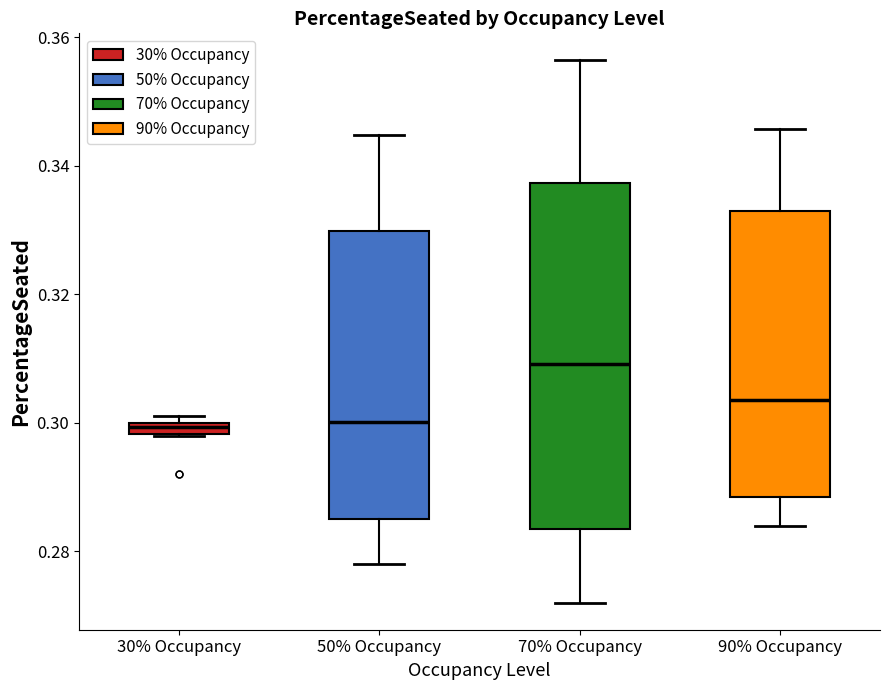

Where does the upper whisker of the box for 90% Occupancy end on the y-axis? The values are not printed on the chart, so give them approximately, as read against the axis.

0.346